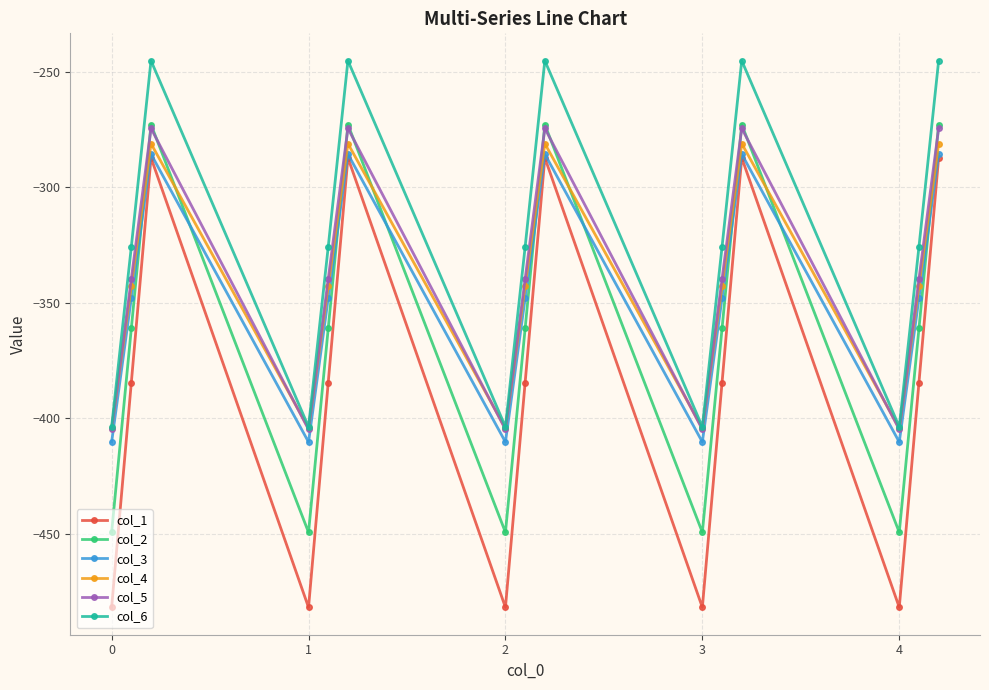

How many data points in col_2 are above -361?

5